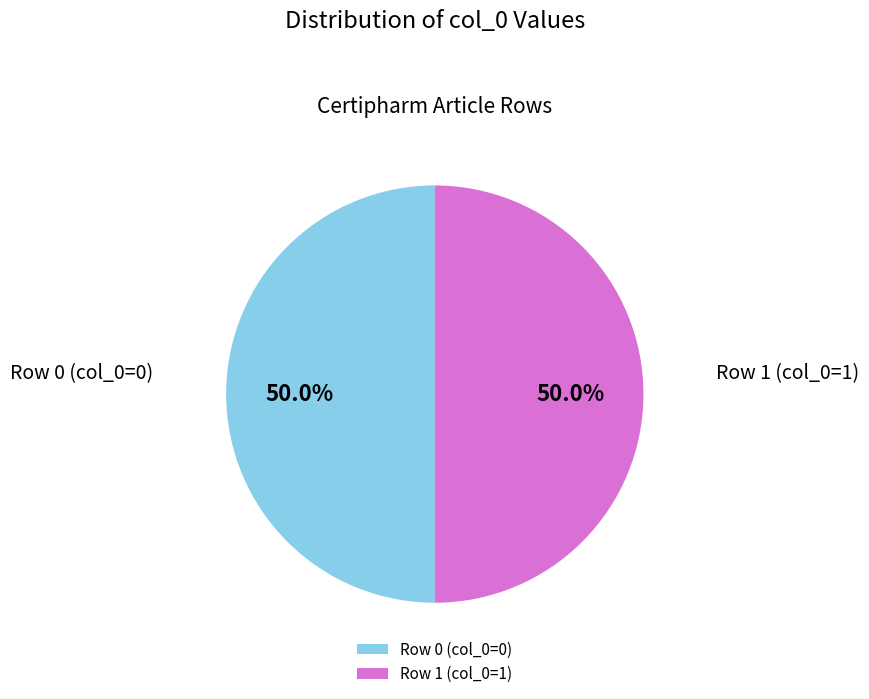

Count the number of slices in the pie.

2